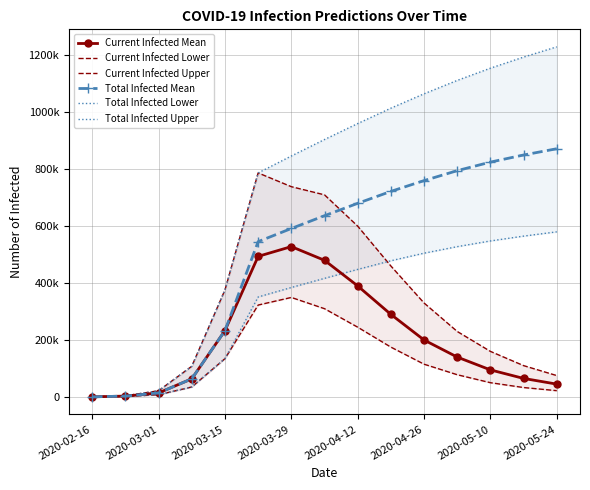

How many values in the Current Infected Lower series are below 78000?

7